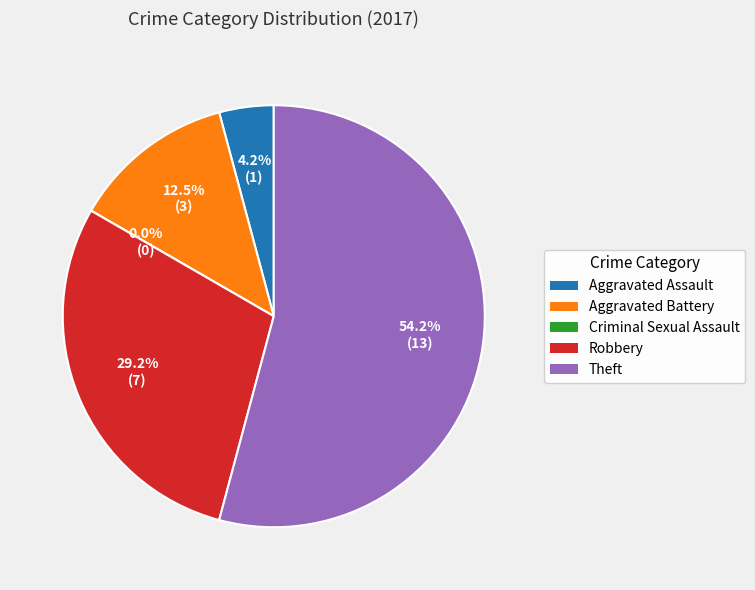

What is the total percentage of Theft and Robbery?

83.3%